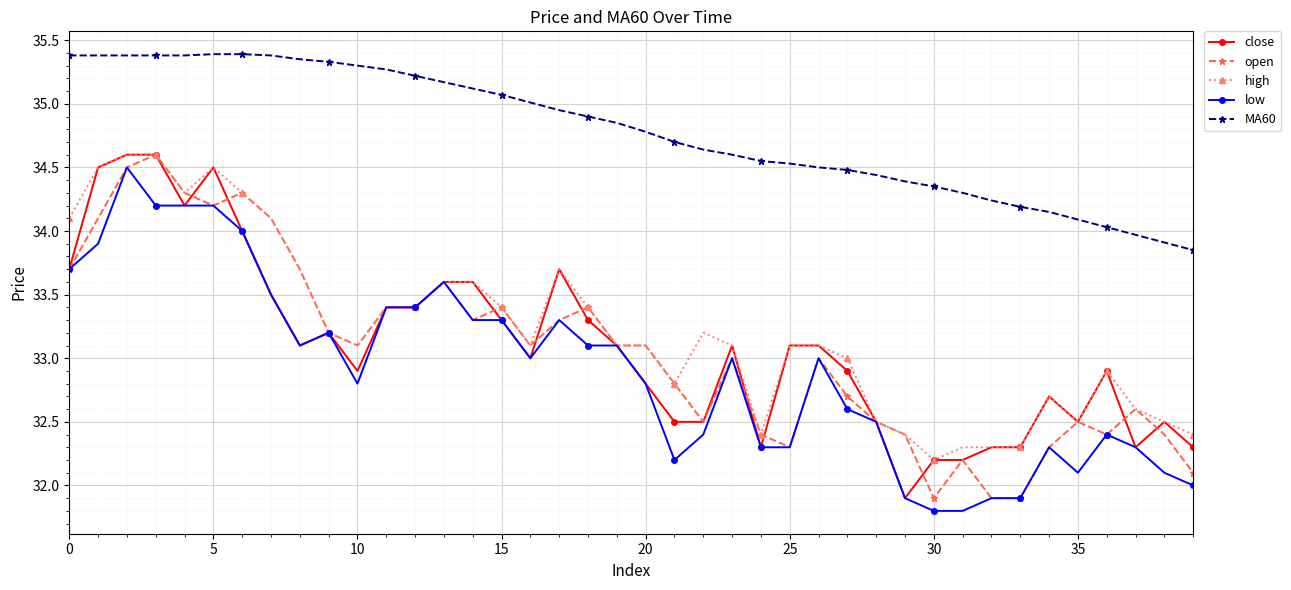

Which series has the largest total across all categories?

MA60